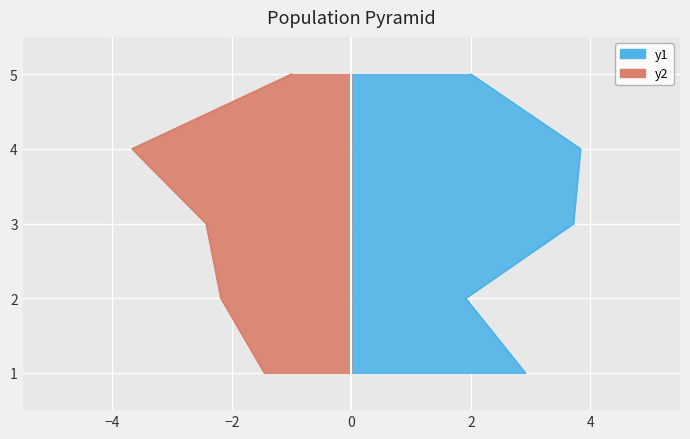

The value of medium_range at 1 is 2.0. True or false?

False